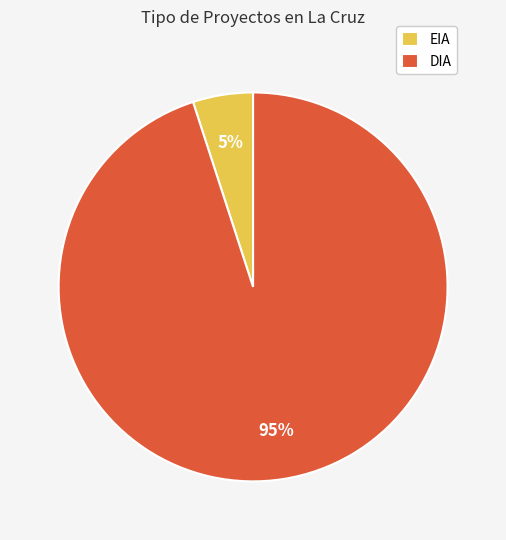

Between DIA and EIA, which is larger?

DIA